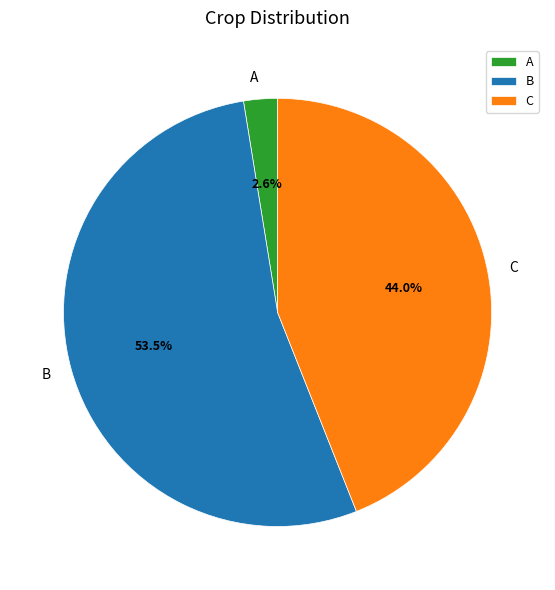

Which category has the smallest portion of the pie?

A